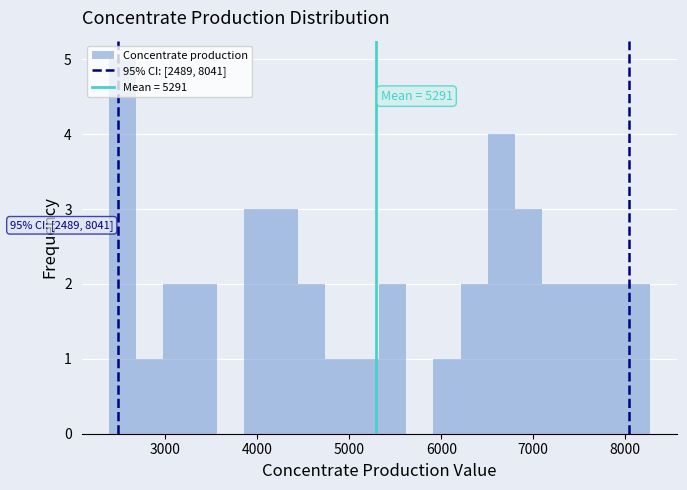

Around what value on the x-axis is the tallest bar? Give the approximate position of its centre, as read against the axis.

2500